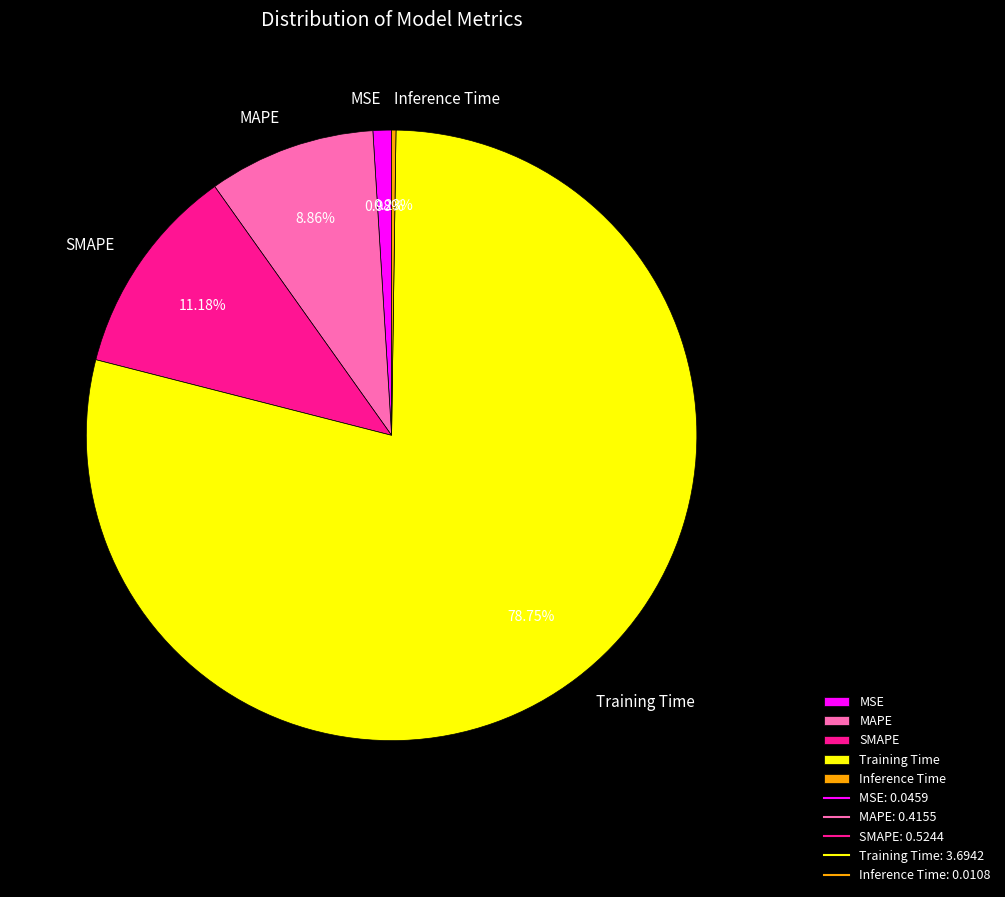

What is the majority slice?

Training Time